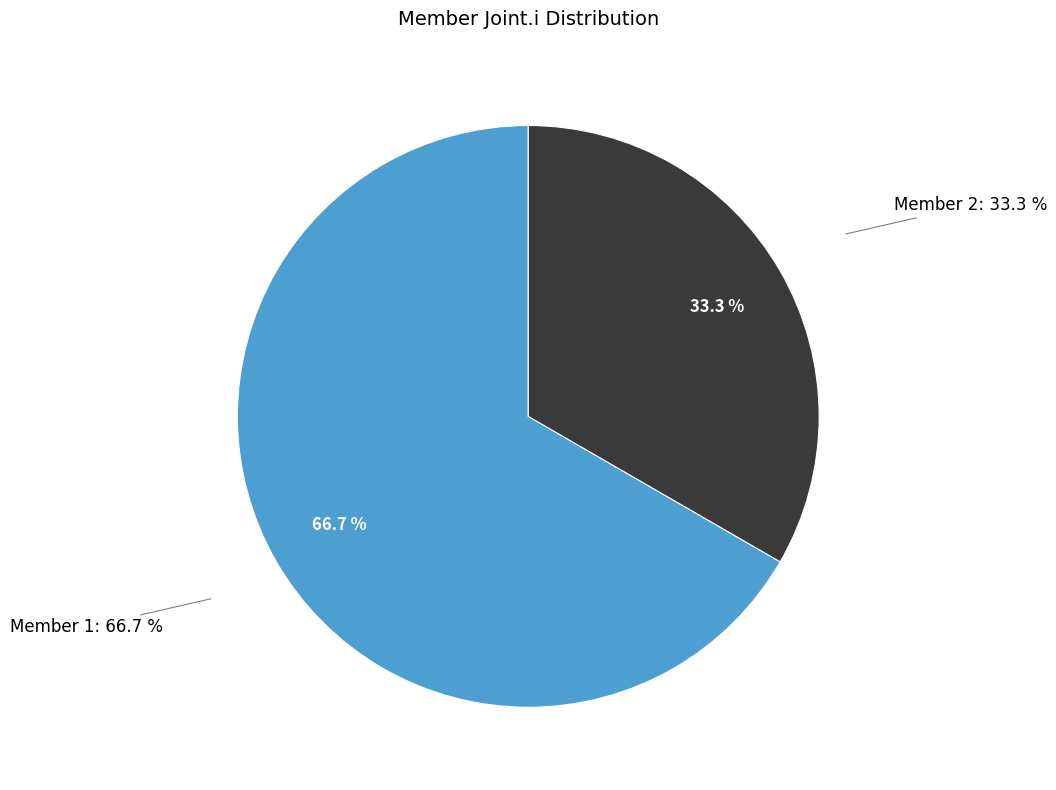

The 2 slice represents 39% of the pie. True or false?

False